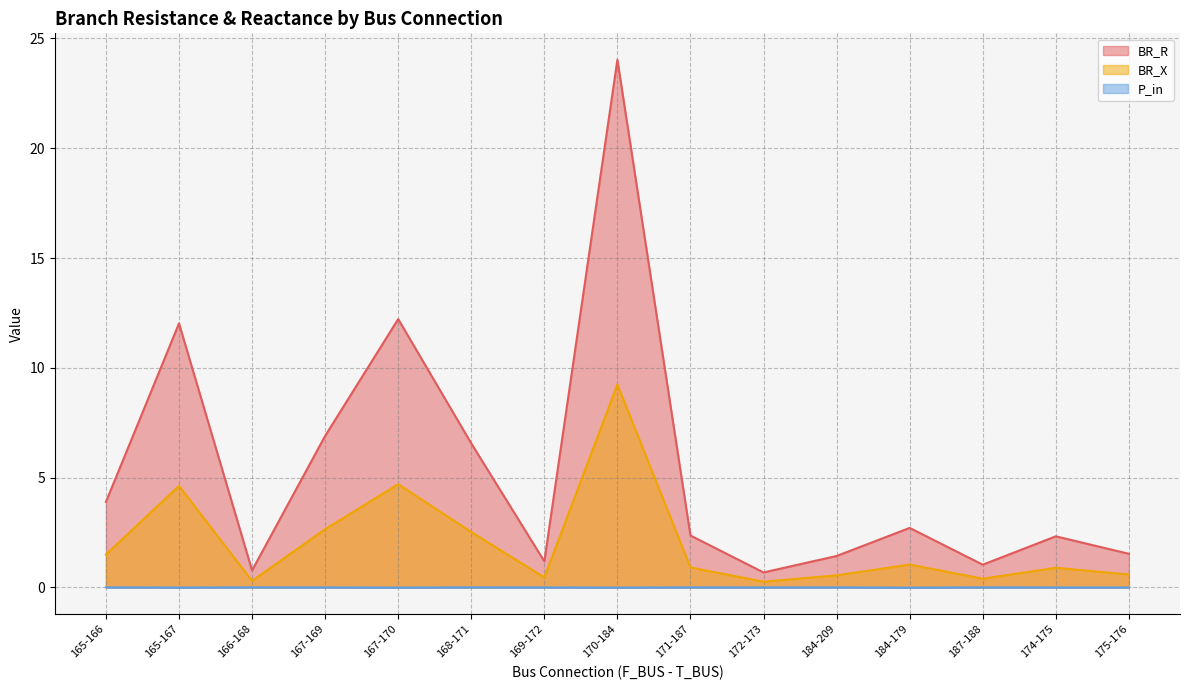

List the series in order of their peak value, lowest first.

P_in, BR_X, BR_R